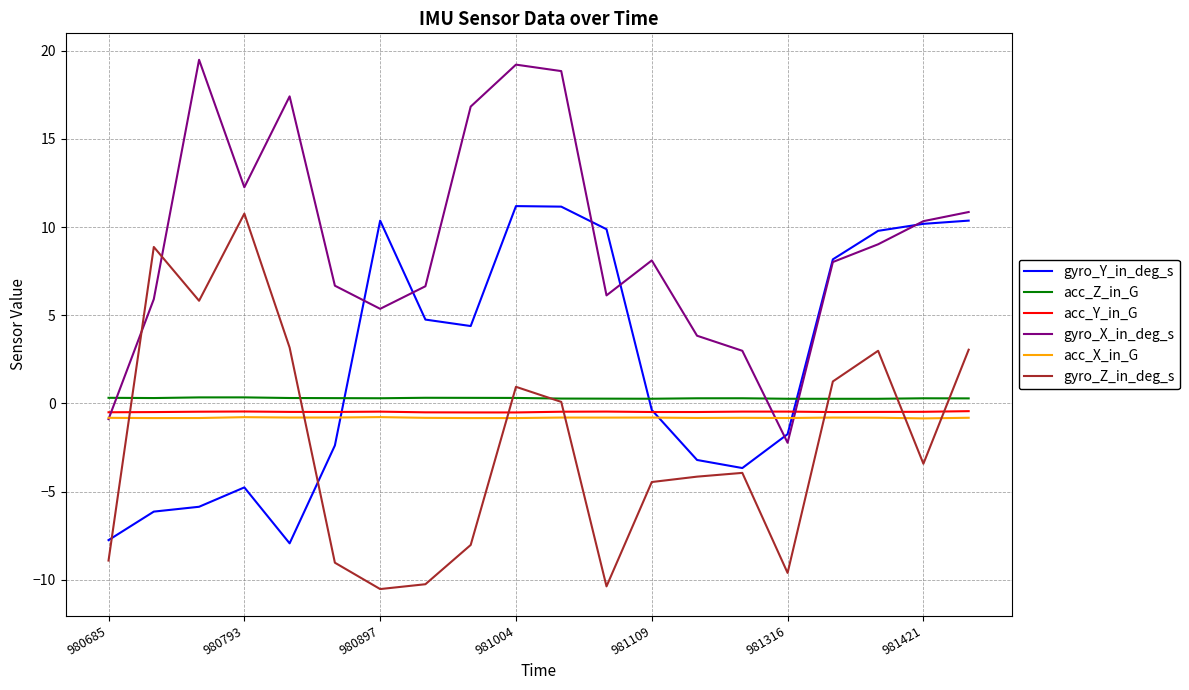

What is the smallest value displayed?

-10.5